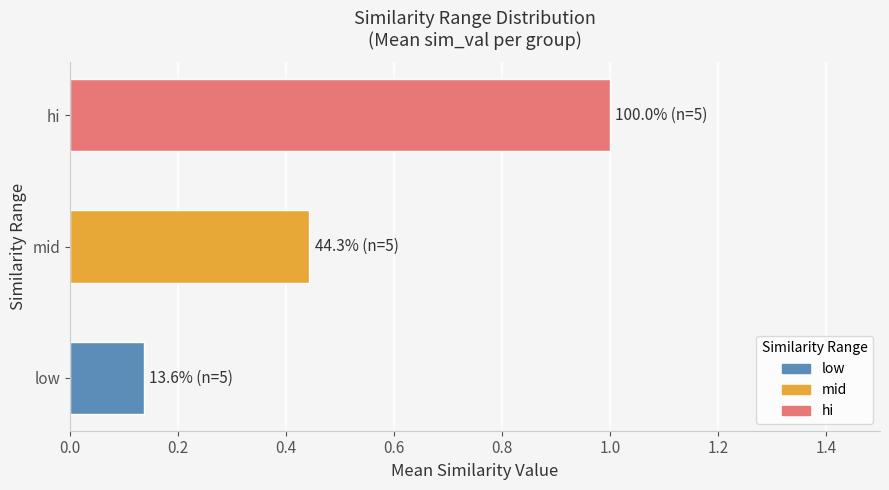

True or false: low has a value of 0.1 at 4.

True